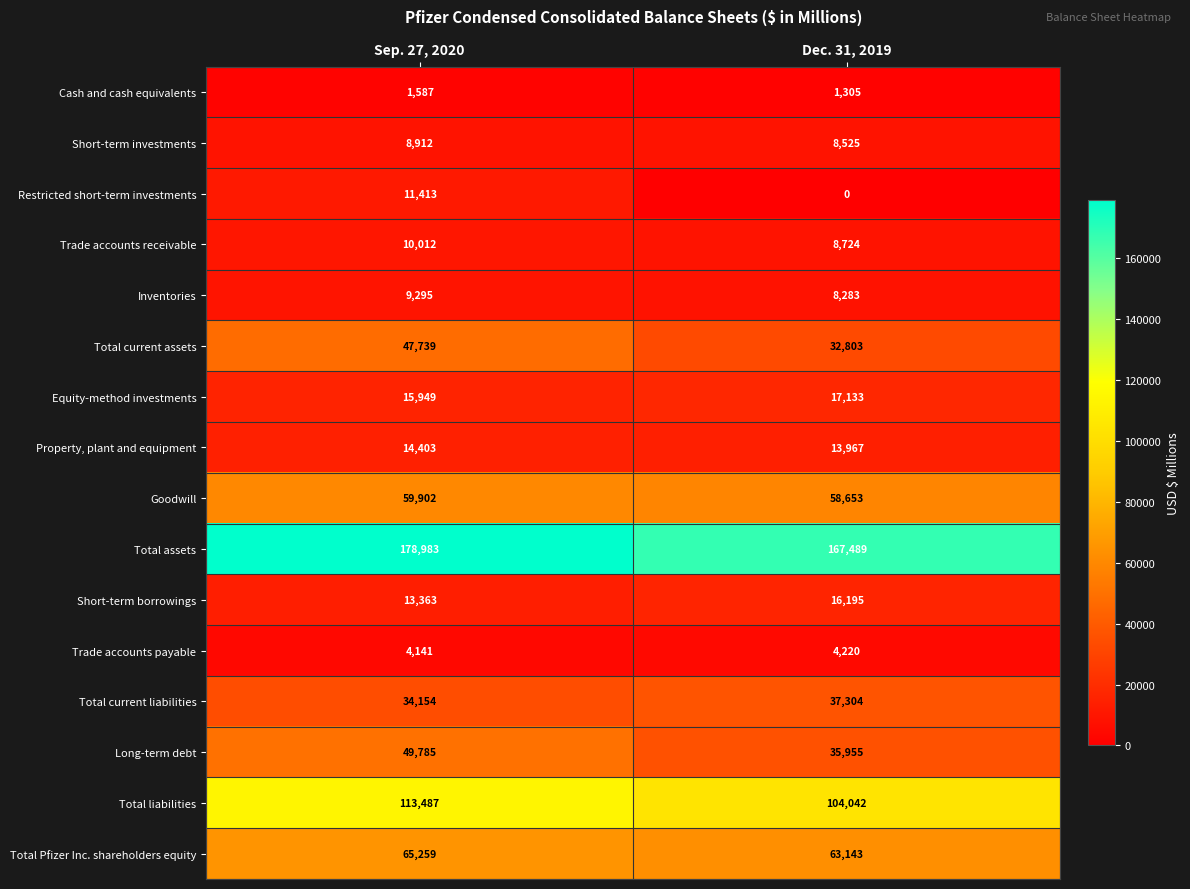

What is the approximate value of Goodwill at Dec. 31, 2019?

58653